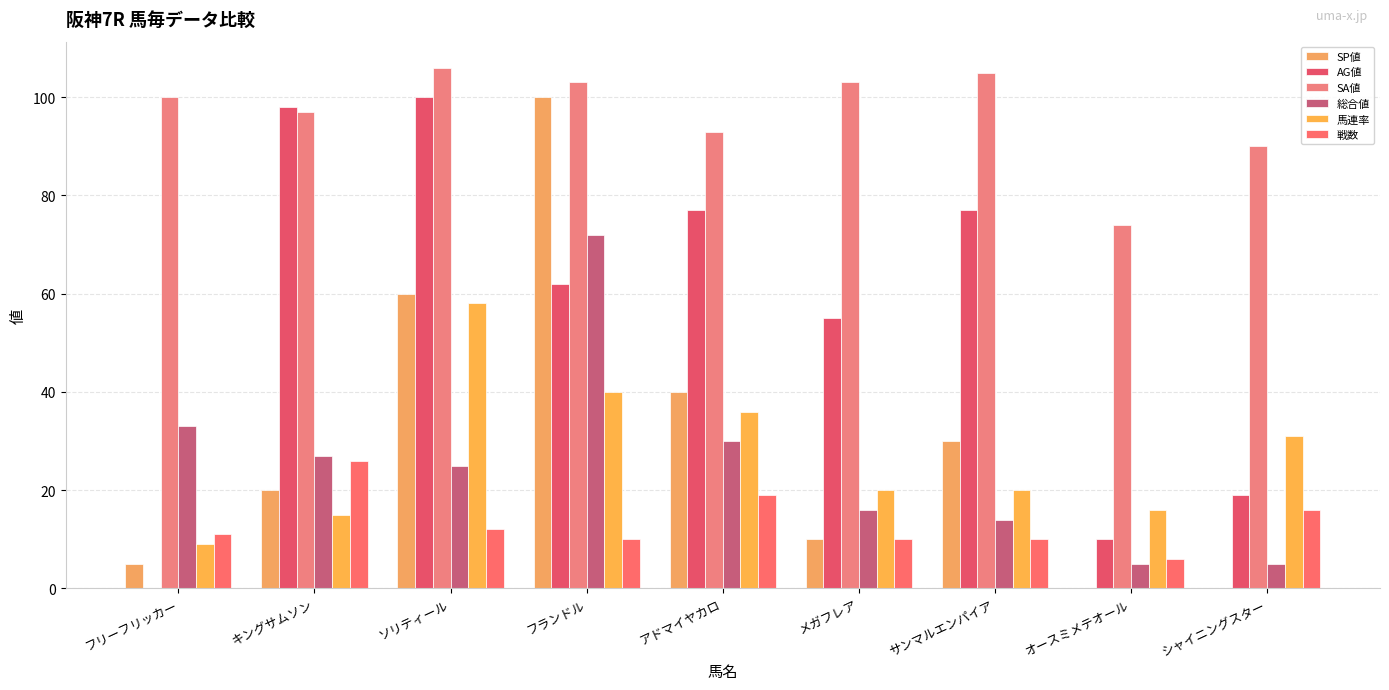

Reading left to right, what are all the values shown in this chart?

SP値: 5	20	60	100	40	10	30	0	0
AG値: 0	98	100	62	77	55	77	10	19
SA値: 100	97	106	103	93	103	105	74	90
総合値: 33	27	25	72	30	16	14	5	5
馬連率: 9	15	58	40	36	20	20	16	31
戦数: 11	26	12	10	19	10	10	6	16